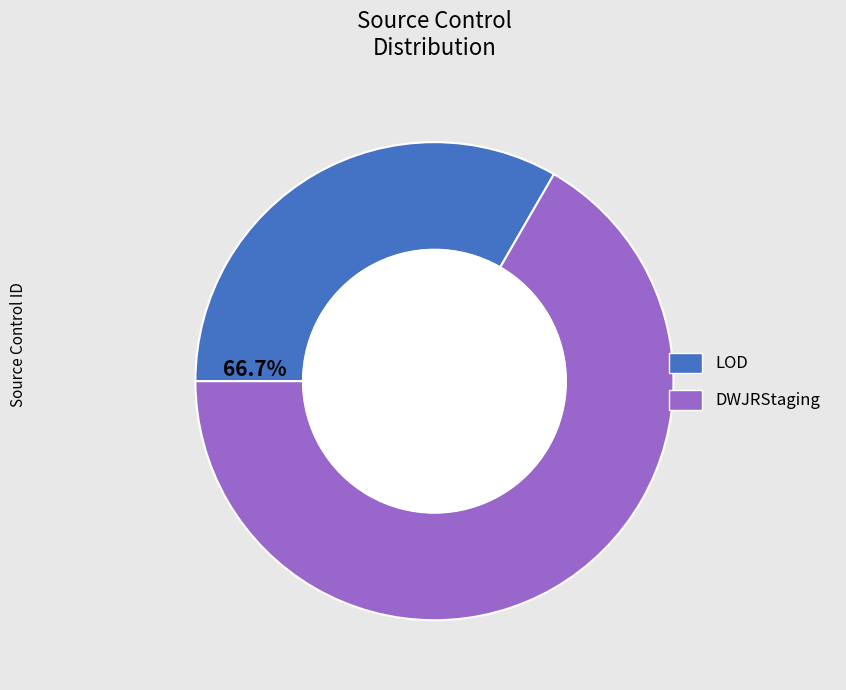

To the nearest percent, what is the average slice percentage?

50%